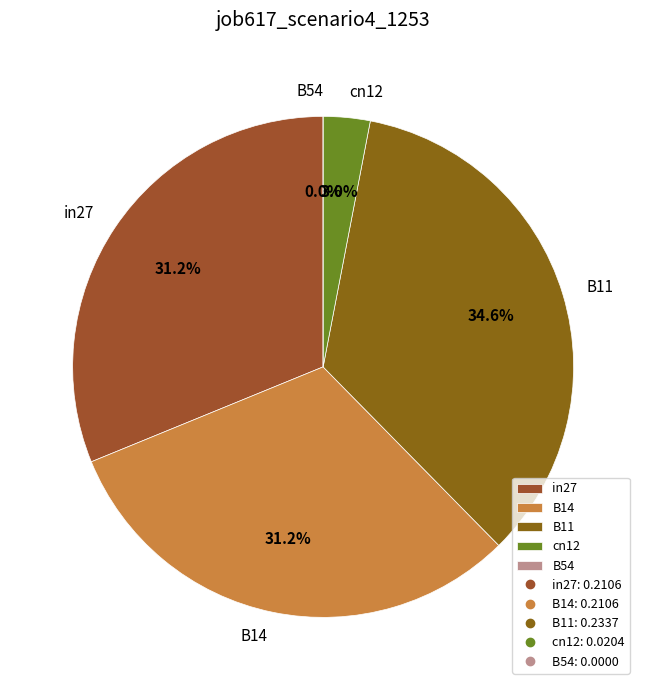

Combined, do in27 and B11 account for over 50%?

Yes